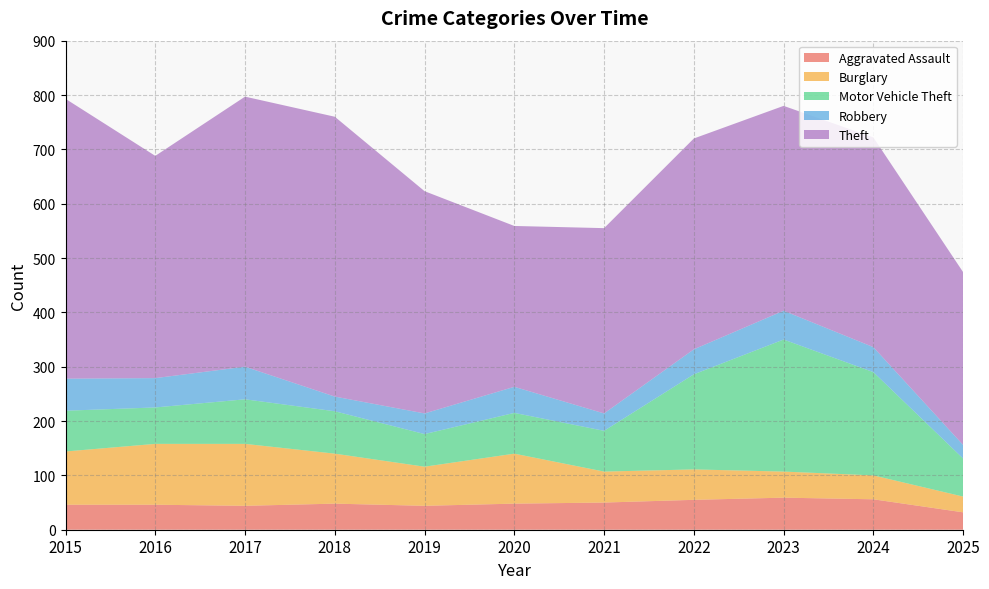

Reading left to right, list all the values displayed in this chart.

Aggravated Assault: 2015=46	2016=46	2017=44	2018=48	2019=44	2020=48	2021=50	2022=55	2023=59	2024=56	2025=32
Burglary: 2015=98	2016=112	2017=114	2018=92	2019=72	2020=92	2021=57	2022=56	2023=48	2024=44	2025=29
Motor Vehicle Theft: 2015=75	2016=67	2017=82	2018=78	2019=60	2020=75	2021=75	2022=175	2023=243	2024=190	2025=70
Robbery: 2015=59	2016=54	2017=60	2018=27	2019=38	2020=48	2021=32	2022=46	2023=53	2024=46	2025=25
Theft: 2015=515	2016=409	2017=497	2018=515	2019=409	2020=296	2021=341	2022=388	2023=377	2024=386	2025=318